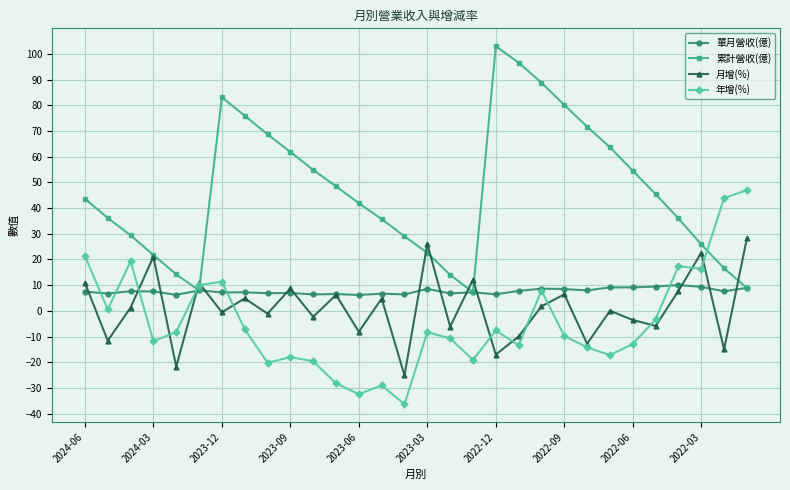

Which series has the largest total across all categories?

累計營收(億)